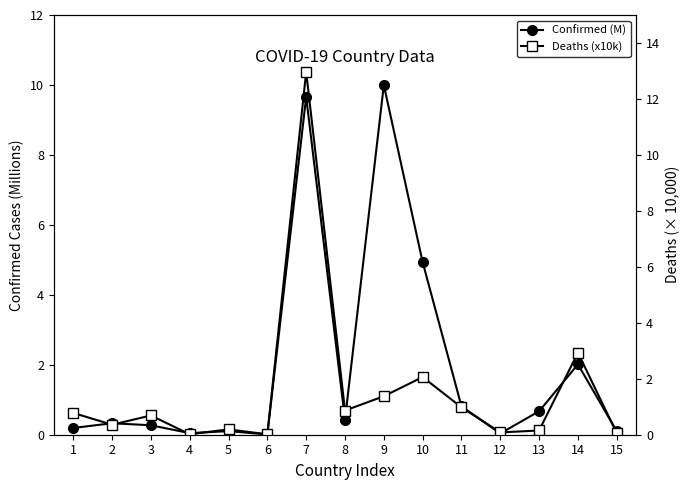

What is the value of the Confirmed (M) point at the 10th from the left?

4.9